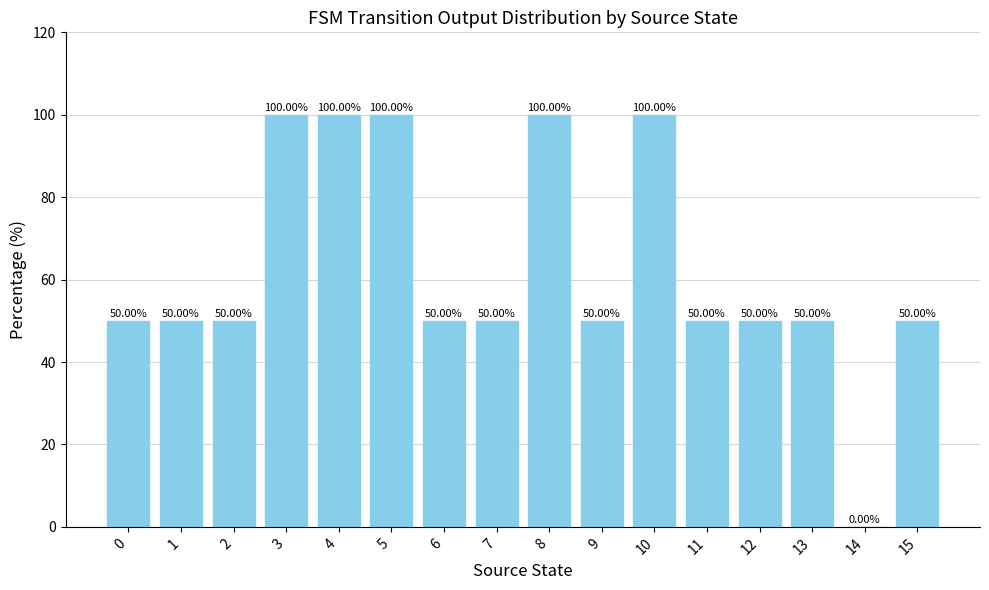

What is the change in value from 4 to 12?

-50